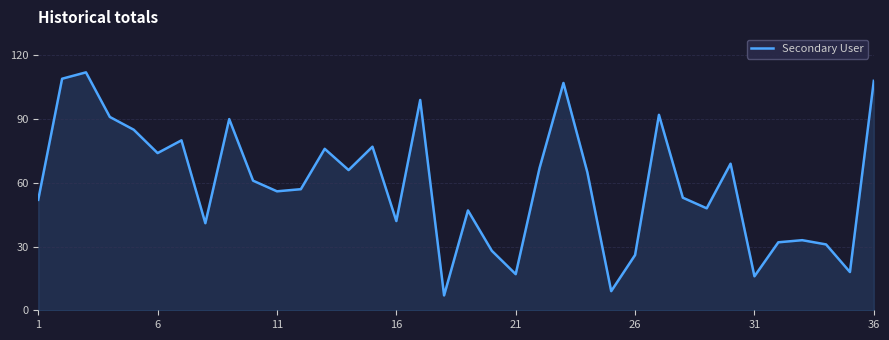

What is the difference between the maximum and minimum values?

105